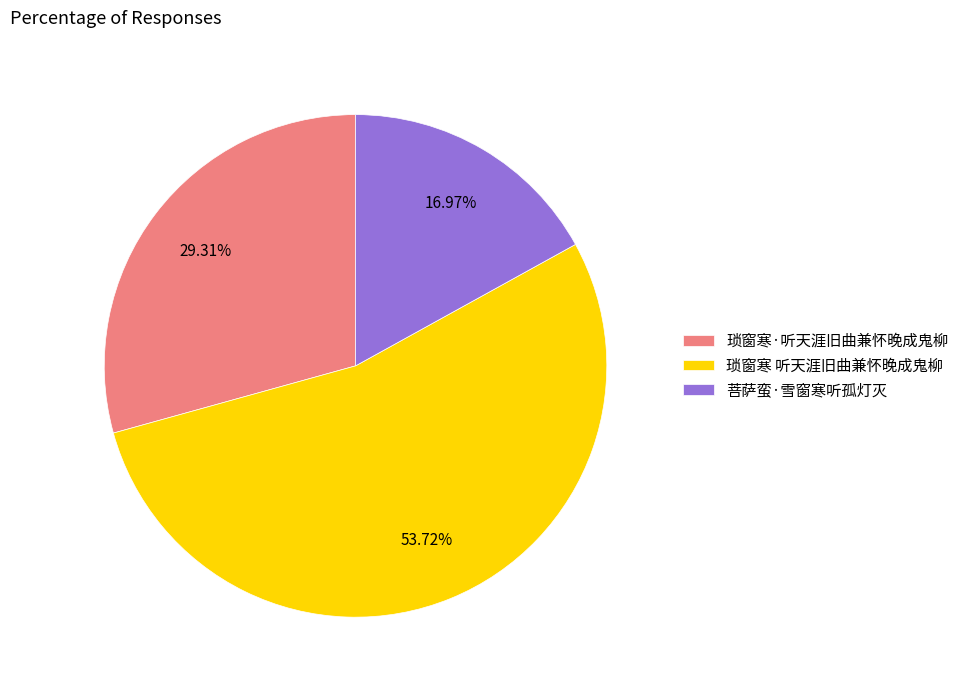

Is the sum of 琐窗寒 听天涯旧曲兼怀晚成鬼柳 and 菩萨蛮·雪窗寒听孤灯灭 greater than half?

Yes